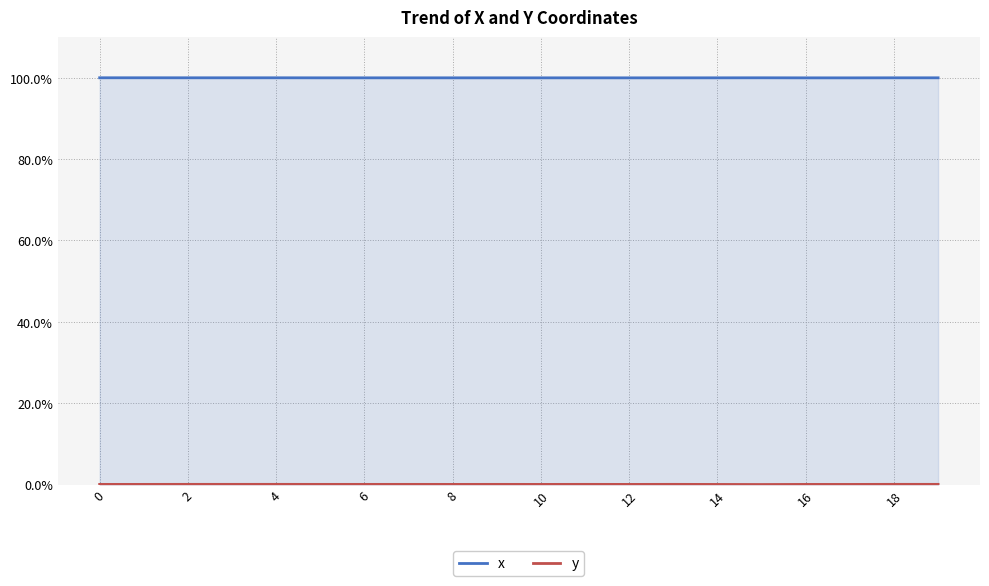

At which category does the chart reach its minimum across all series?

15